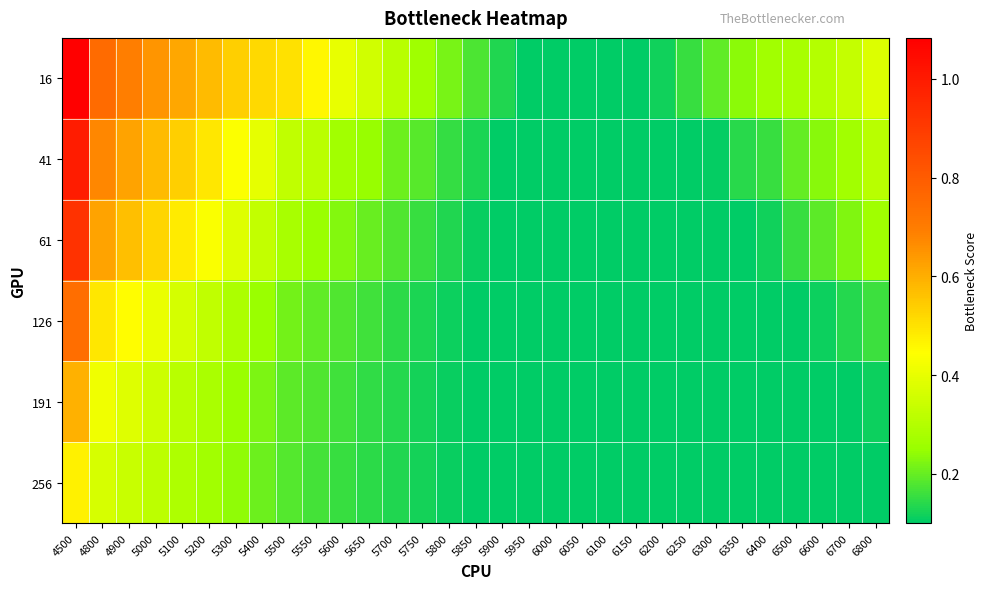

At which category is the sum across all series the highest?

4500